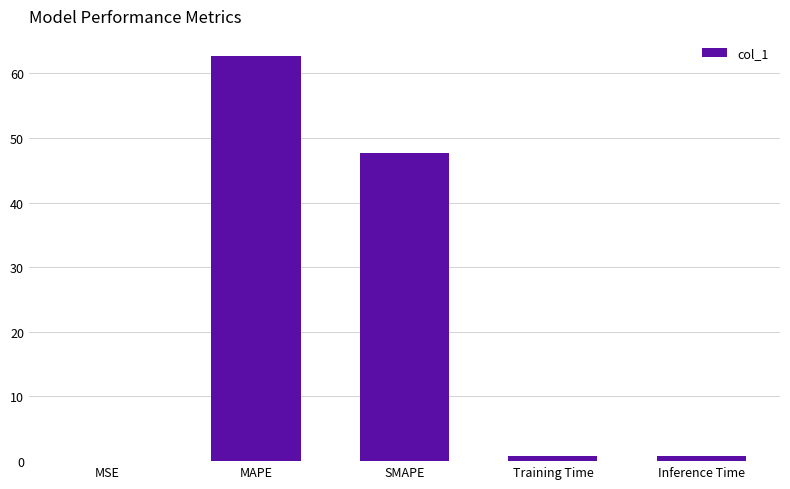

Where is the data nearest to the value 31?

SMAPE